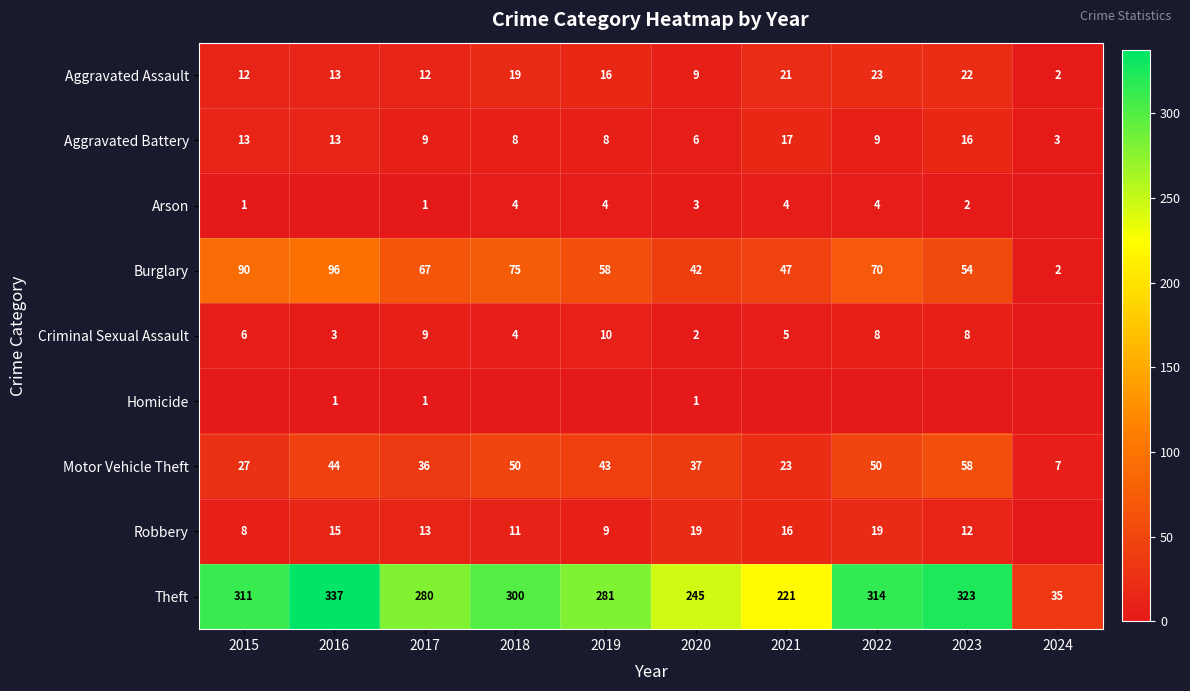

What is the difference between the Arson values at 2023 and 2020?

1